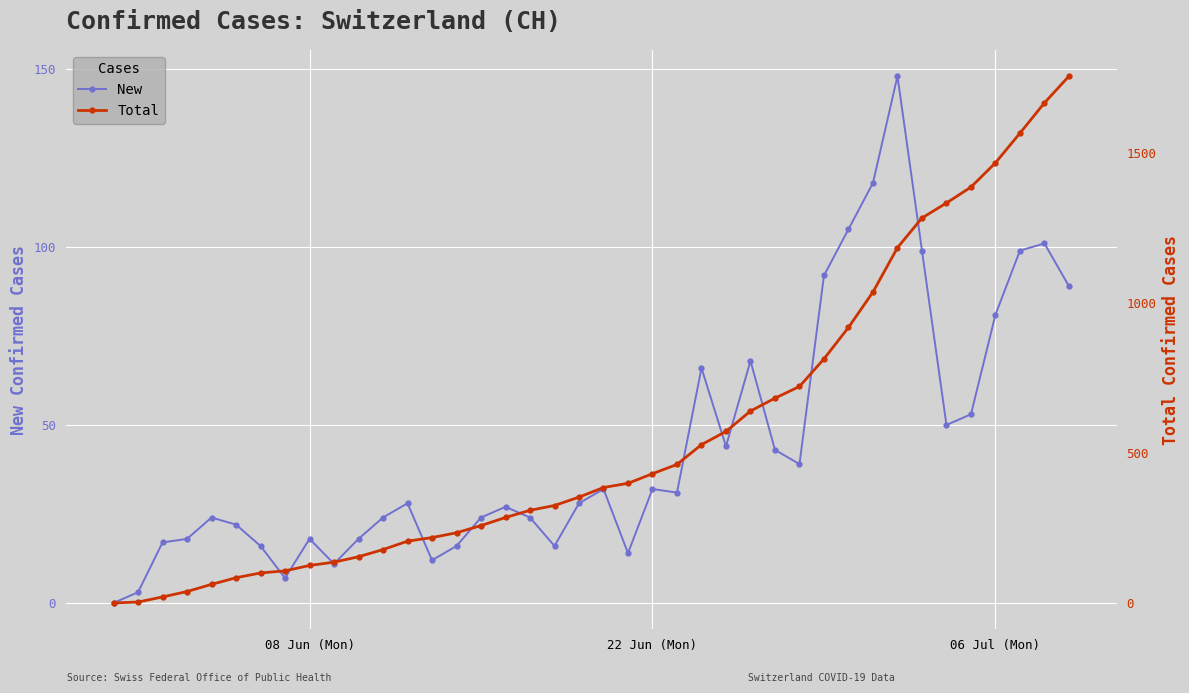

What are all the series names shown in the legend?

New, Total